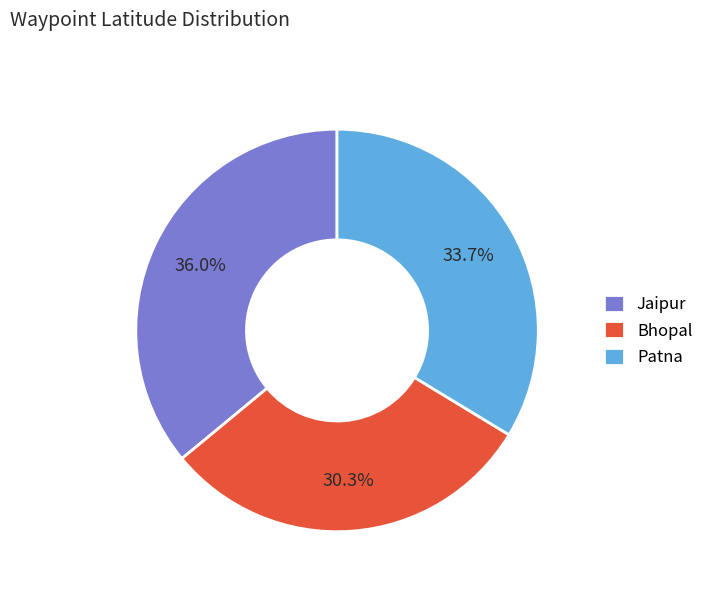

What is the ratio of the value at Jaipur to the value at Patna?

1.1